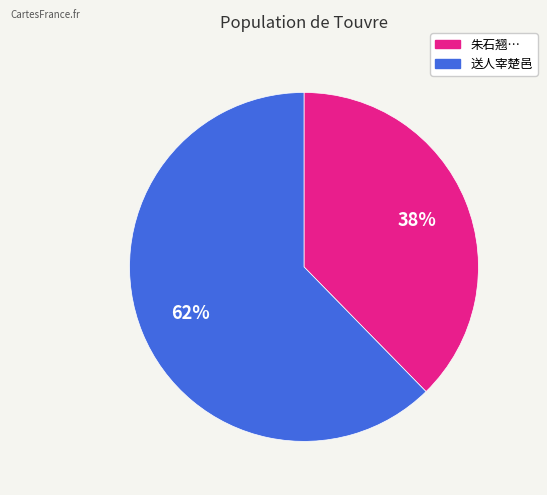

Is there a majority slice in this chart?

Yes